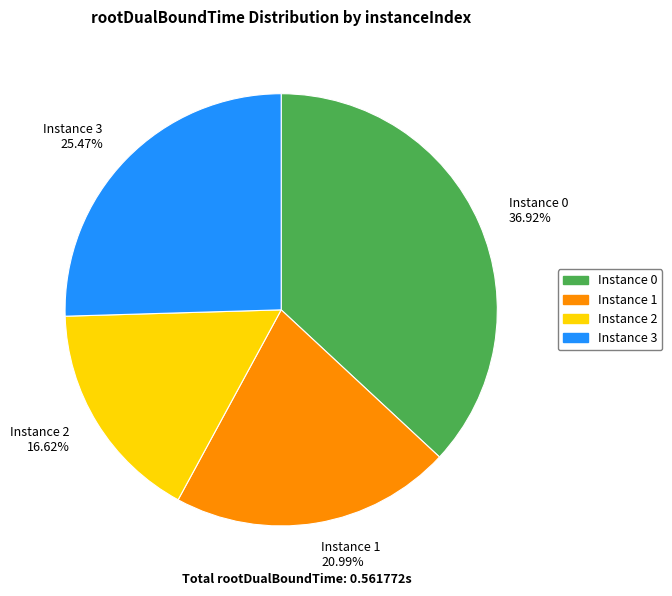

Do Instance 2 16.62% and Instance 3 25.47% together represent more than half of the pie?

No